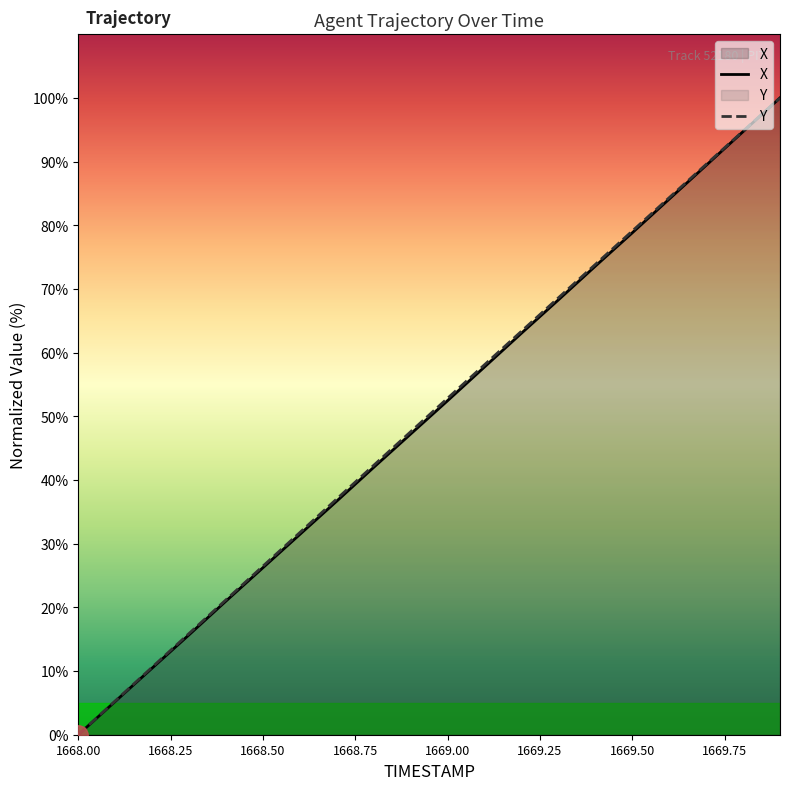

Which category has the lowest value across all series?

1668.00